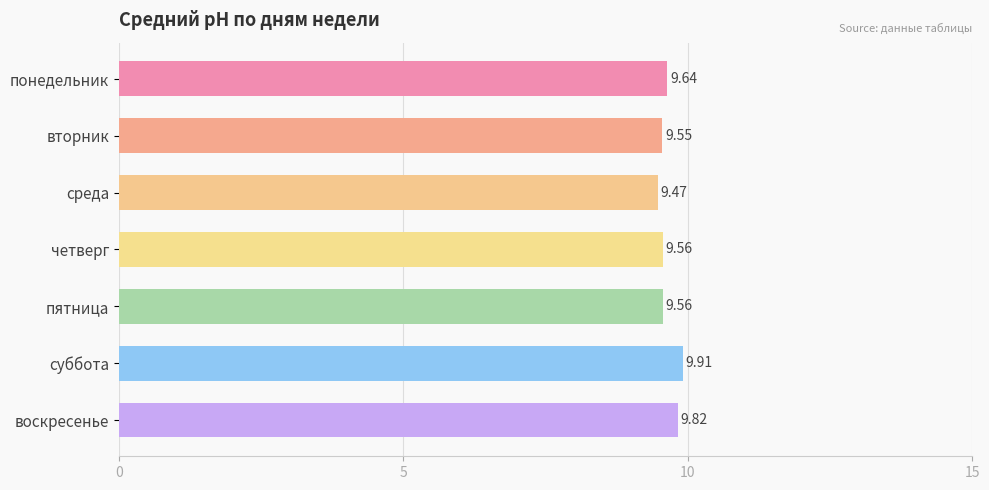

Approximately how many times larger is the value at вторник compared to пятница?

1.0